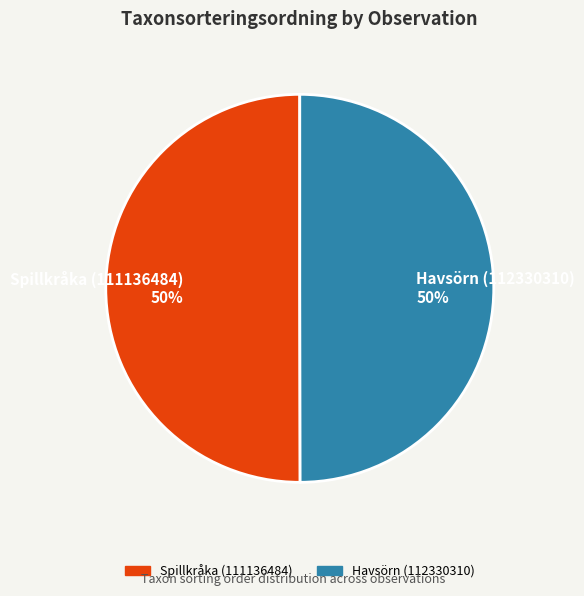

To the nearest percent, what percentage of the pie is Spillkråka (111136484)?

50%